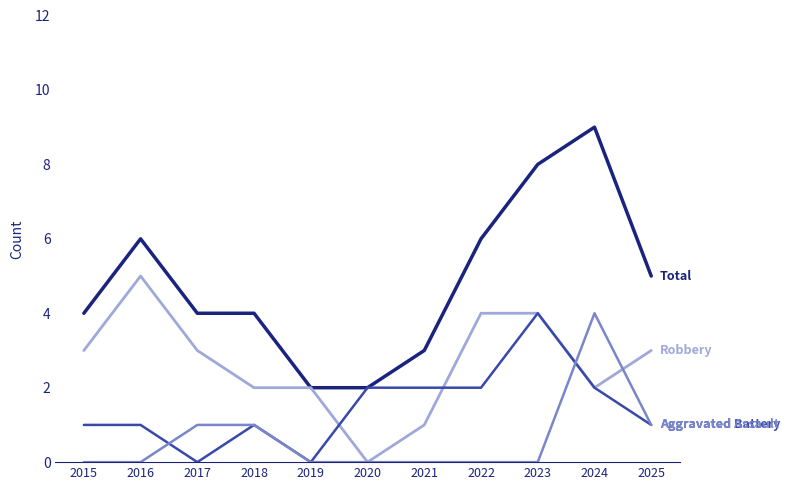

Is this an area chart (filled region under the line)?

No